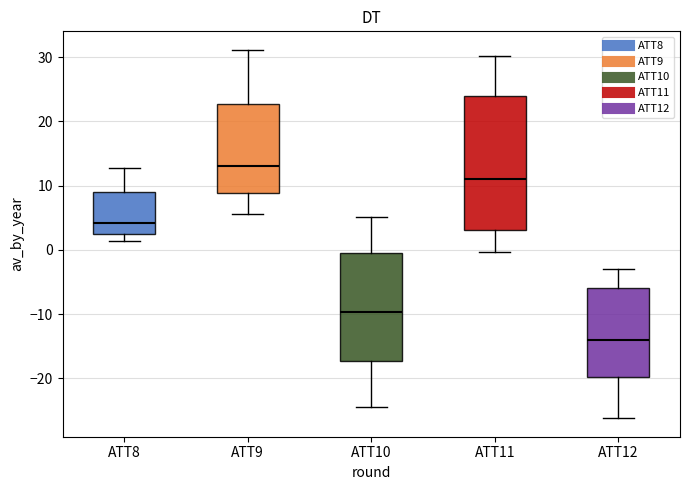

Which box is the tallest, from its lower edge to its upper edge?

ATT11